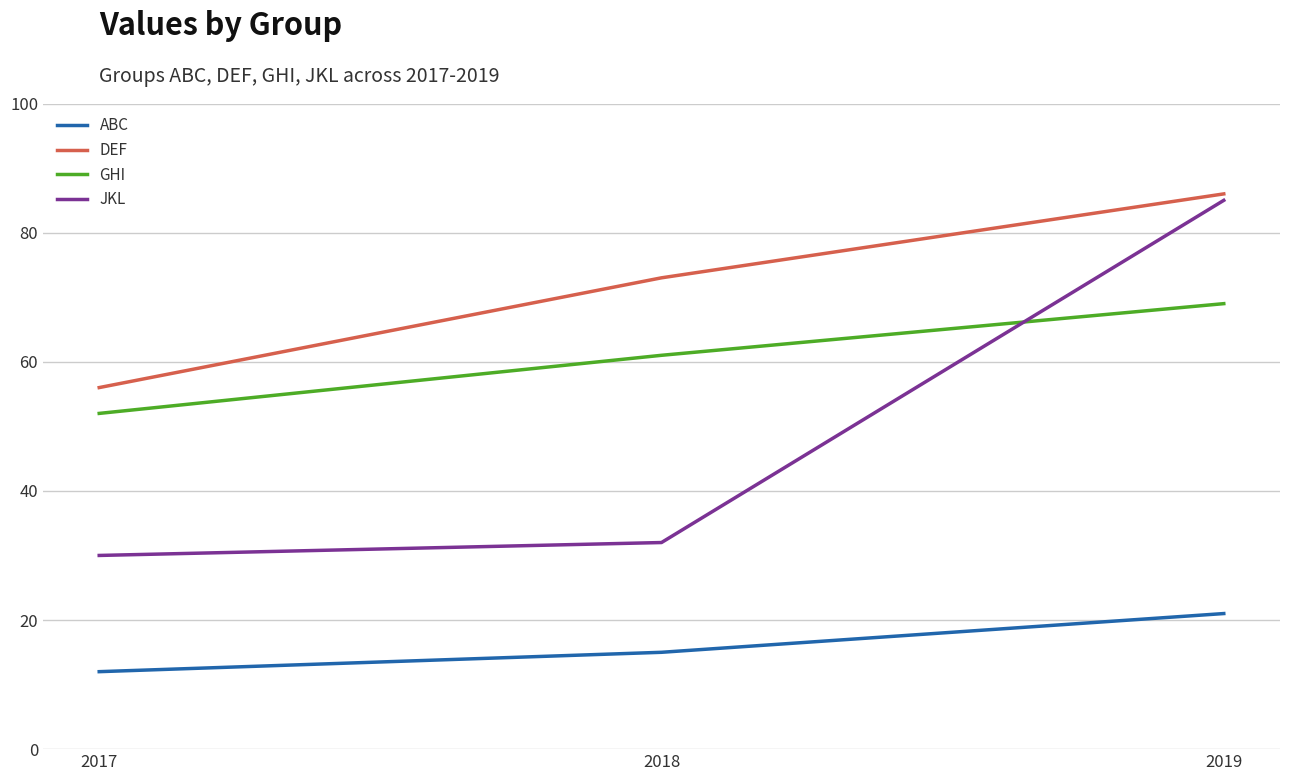

What is the spread (max minus min) of values at 2019?

65